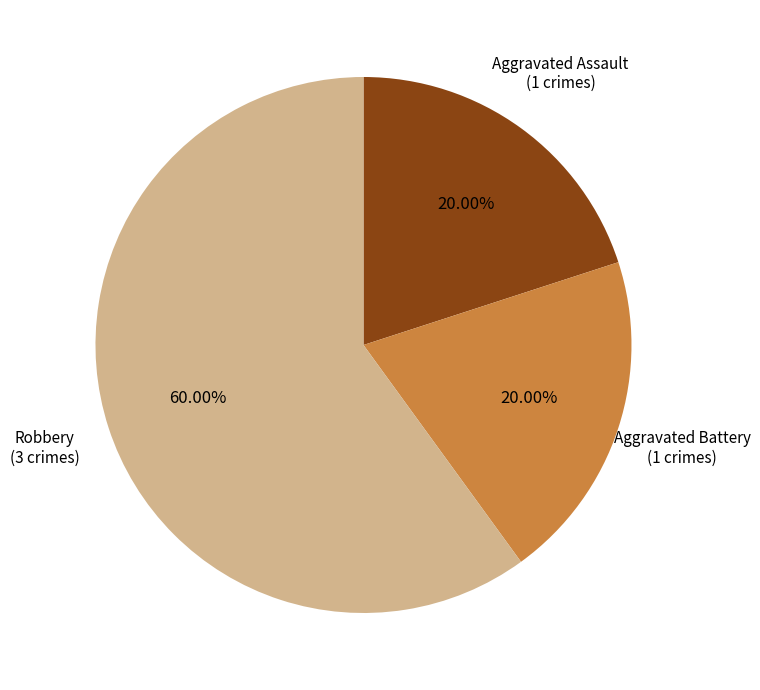

How many slices are in this pie chart?

3